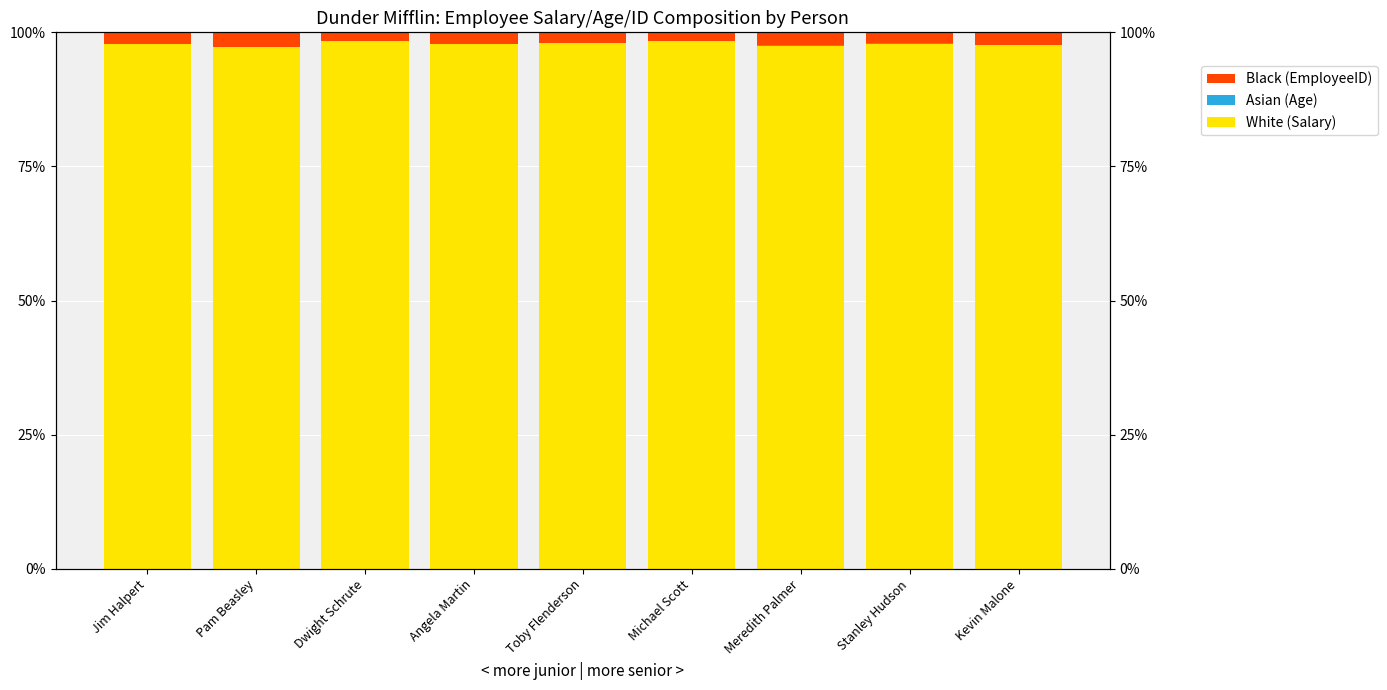

What is the maximum value for Black?

2.7